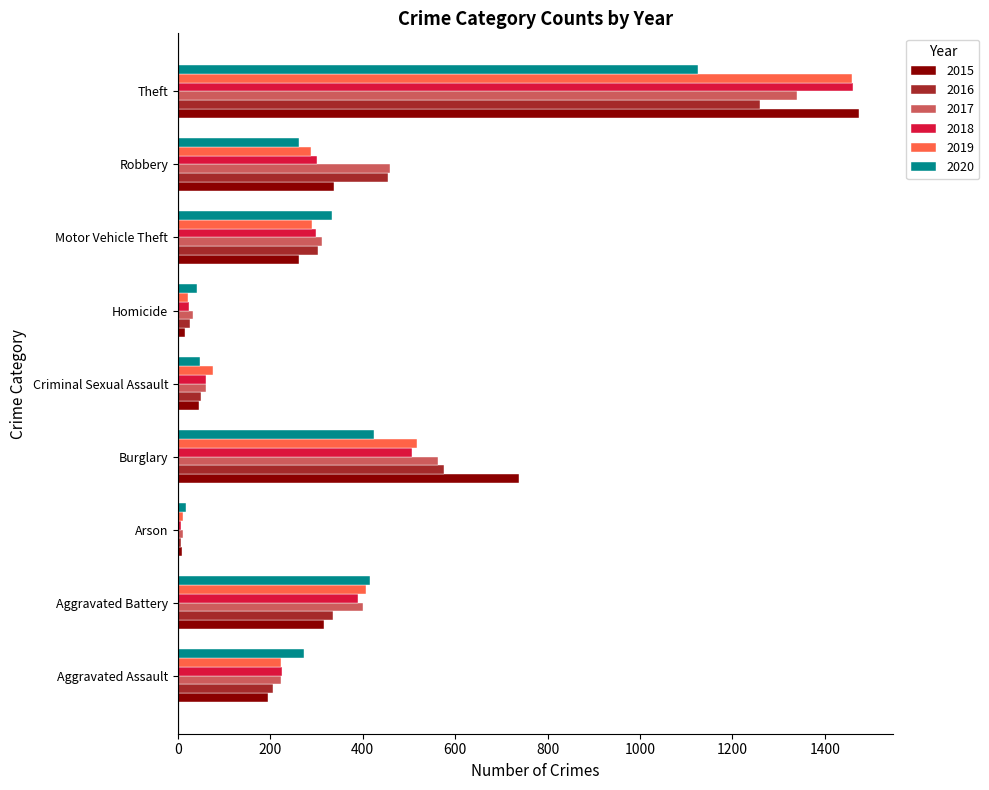

What is the spread (max minus min) of values at Burglary?

313